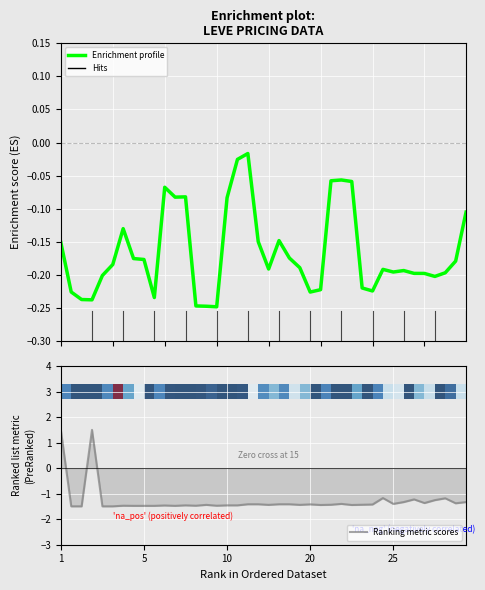

List the series in order of their overall mean, highest first.

Enrichment profile, Ranking metric scores